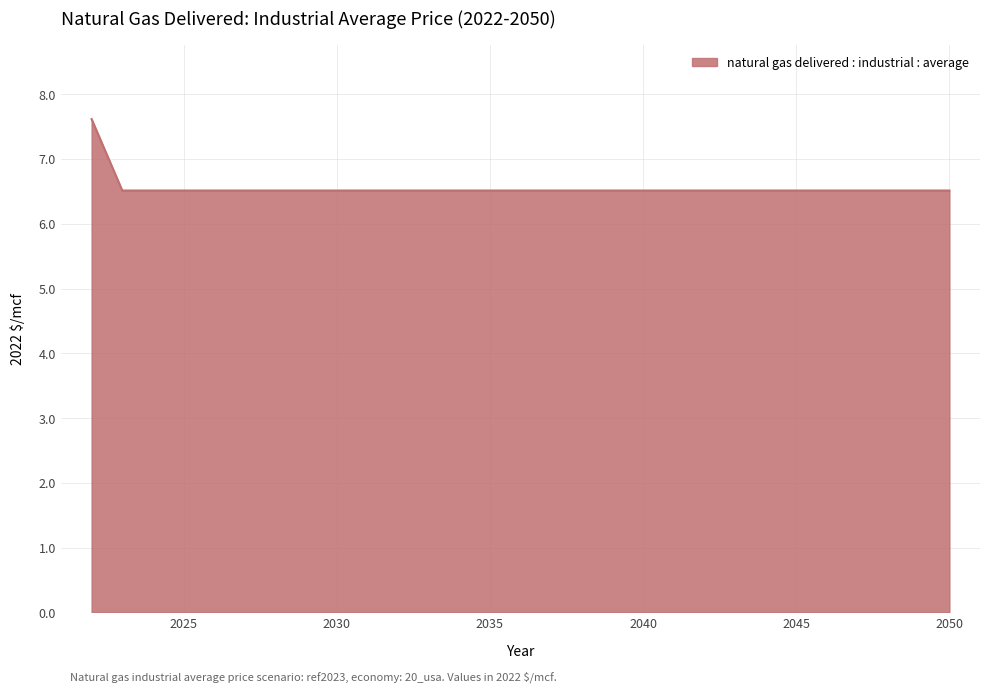

How many distinct data groups are displayed?

1